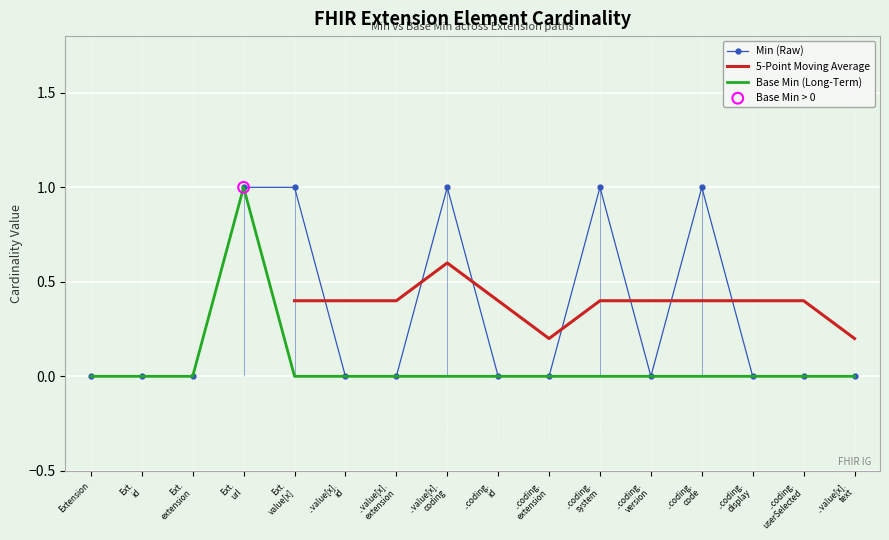

Which series reaches the minimum Y coordinate?

Min